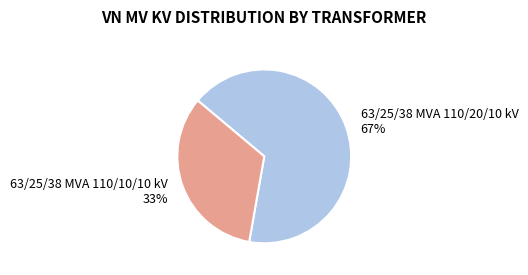

Between 63/25/38 MVA 110/10/10 kV and 63/25/38 MVA 110/20/10 kV, which is larger?

63/25/38 MVA 110/20/10 kV